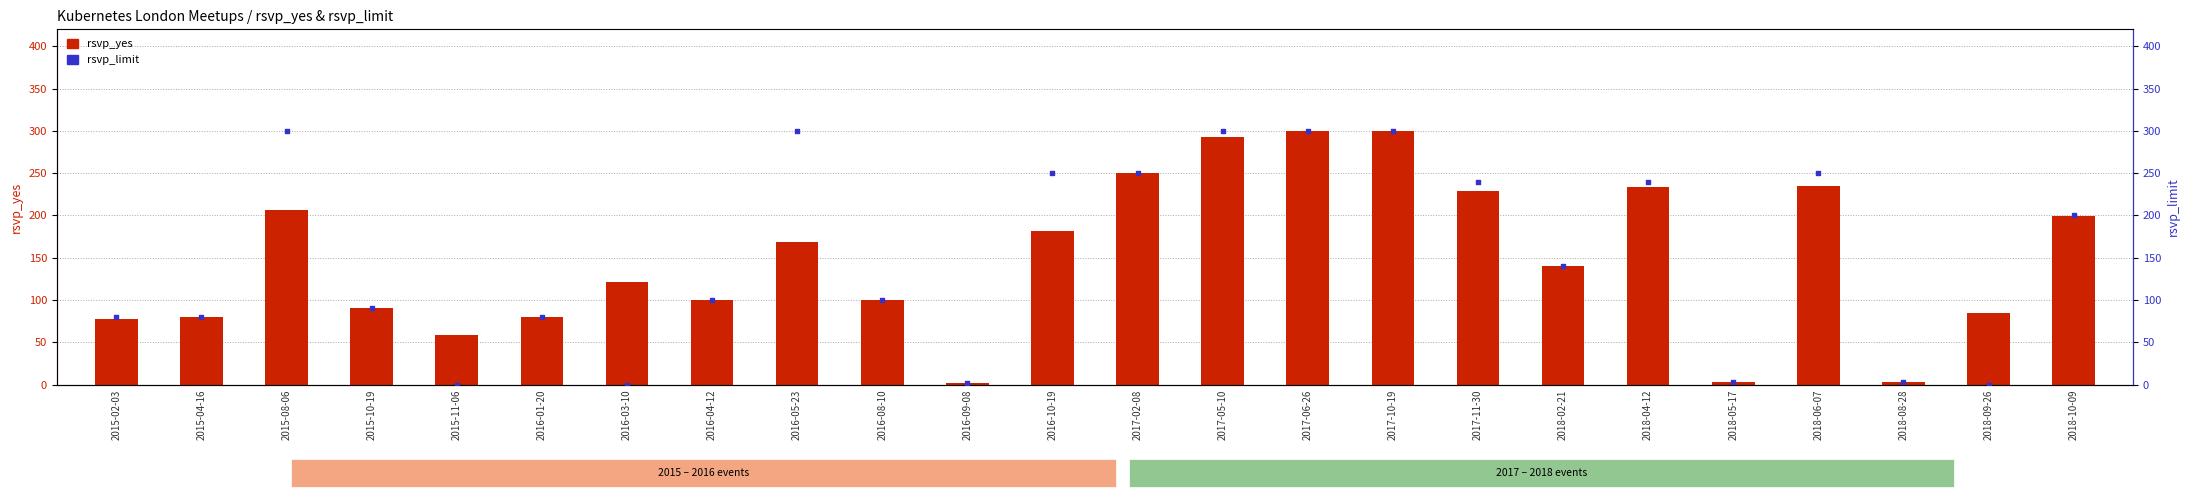

What is the total value across all series at 2015-08-06?

506